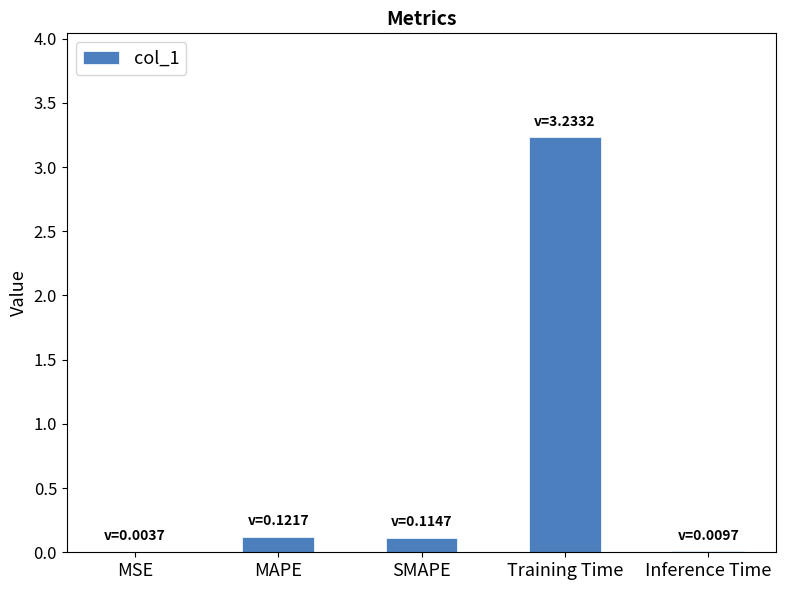

Which has a higher value, Inference Time or SMAPE?

SMAPE